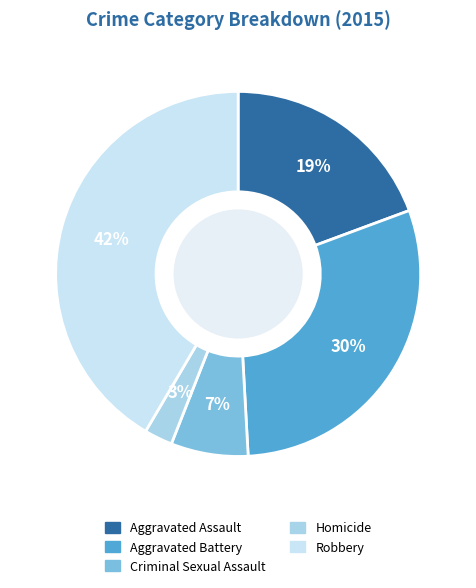

To the nearest percent, what percentage of the pie is Robbery?

42%